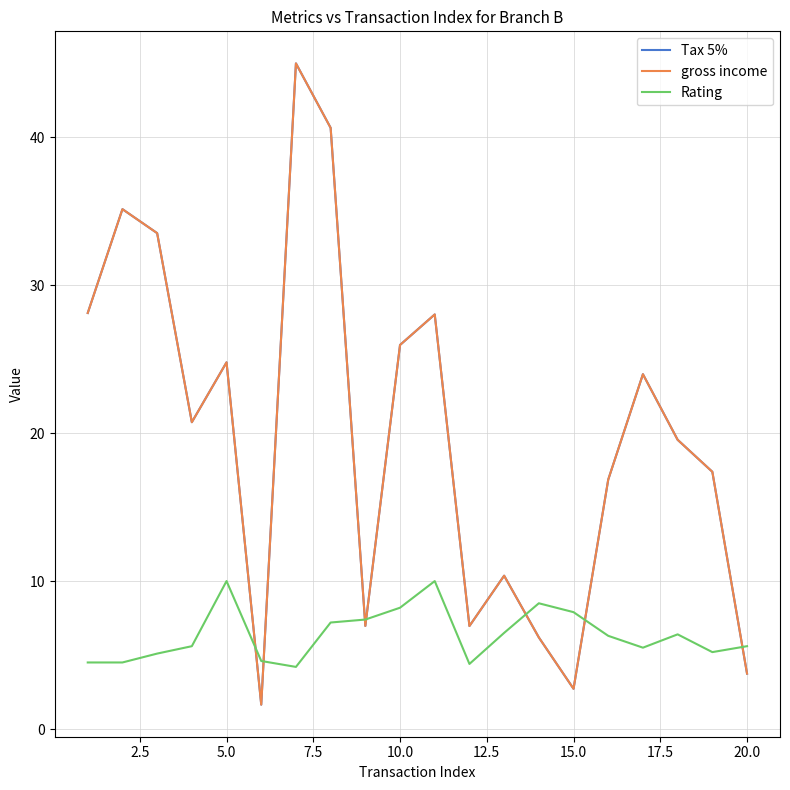

Does the chart display data point markers on the line(s)?

No